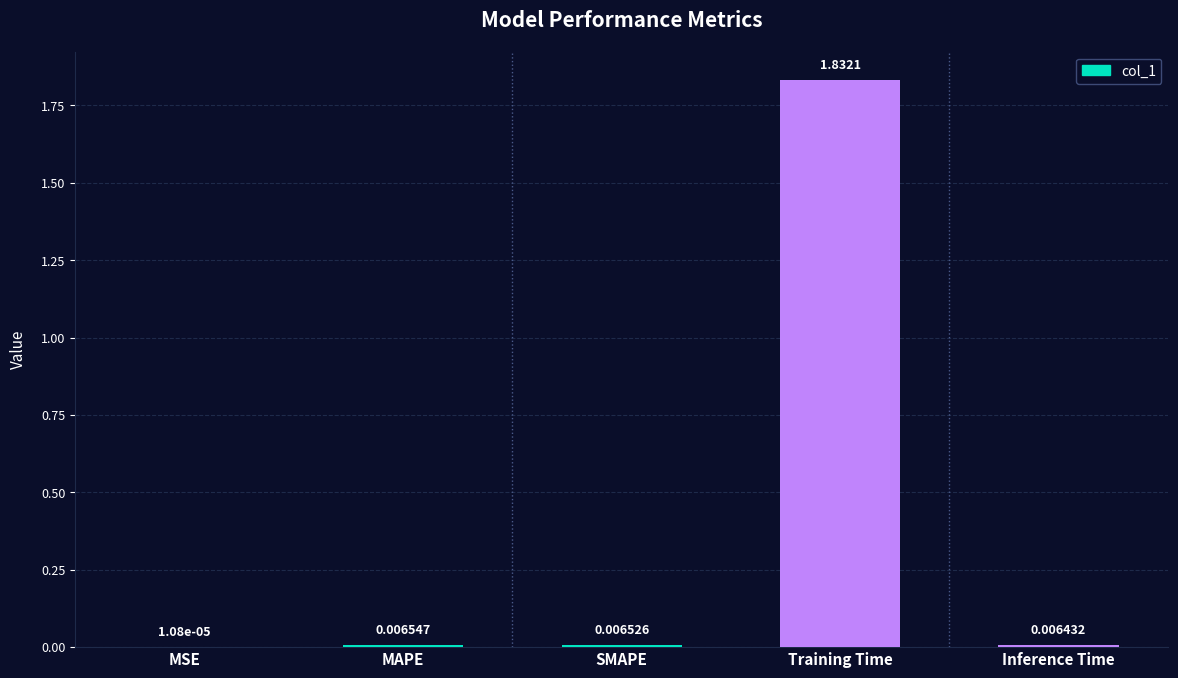

Which label corresponds to the largest value in the chart?

Training Time